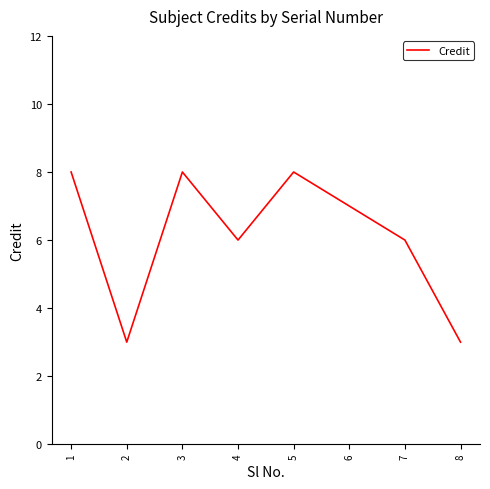

Read the value at 7.

6